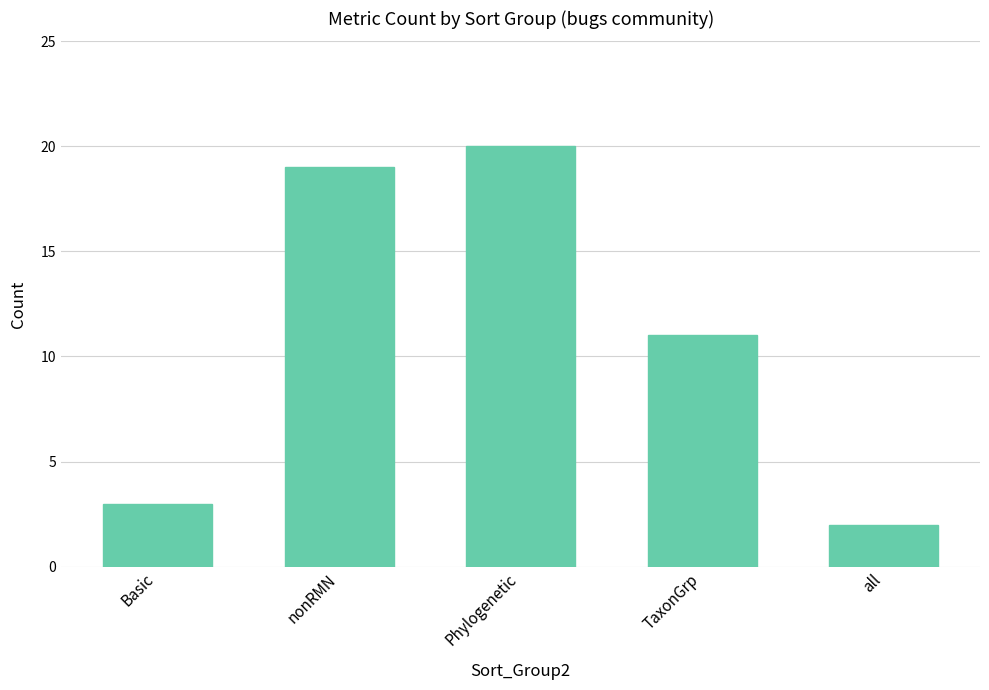

What is the label of the 3rd bar from the right?

Phylogenetic